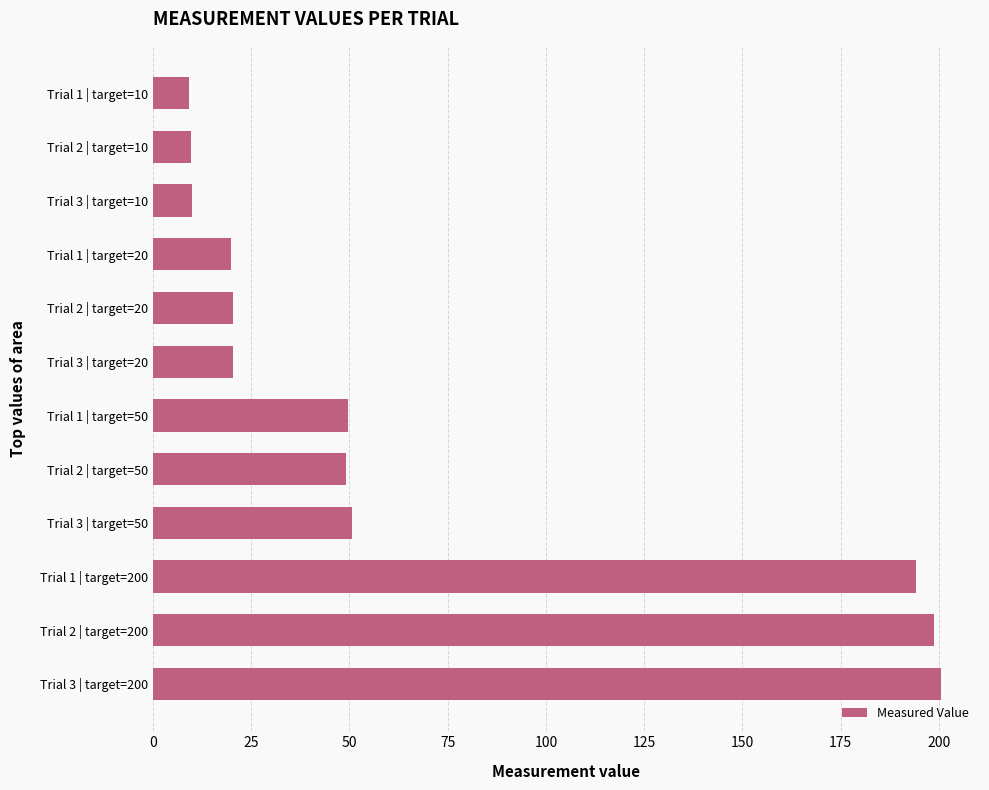

What is the sum of all values?

832.3